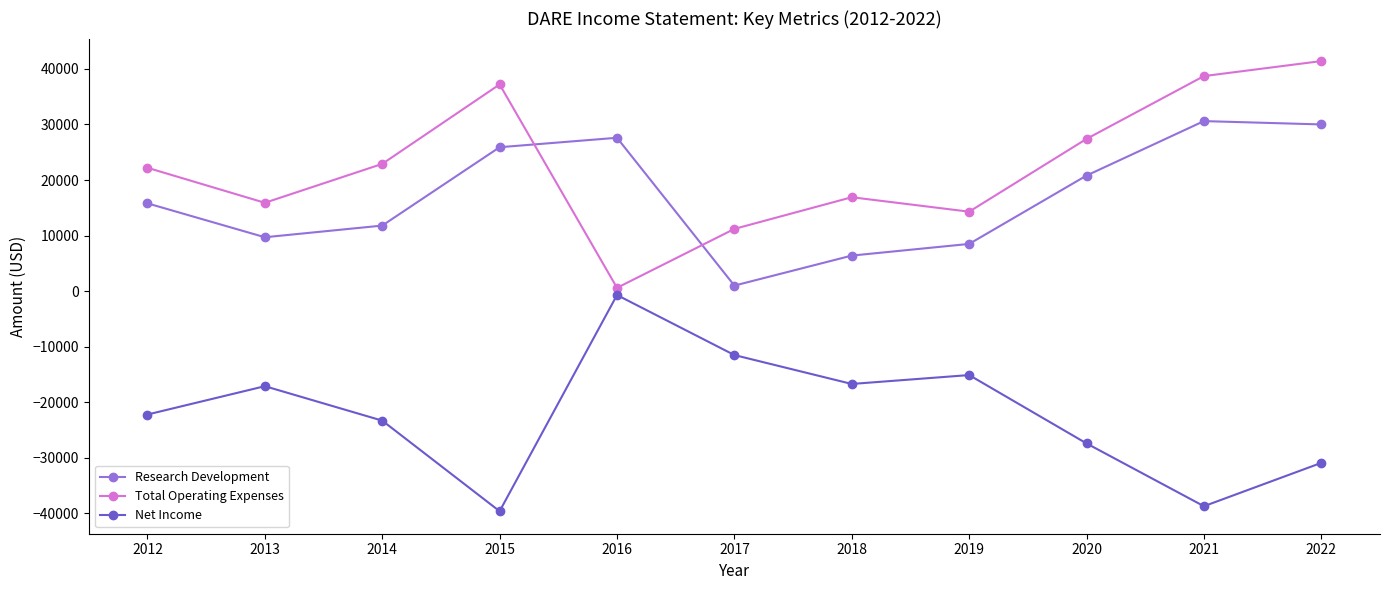

What is the total value across all series at 2012?

15800